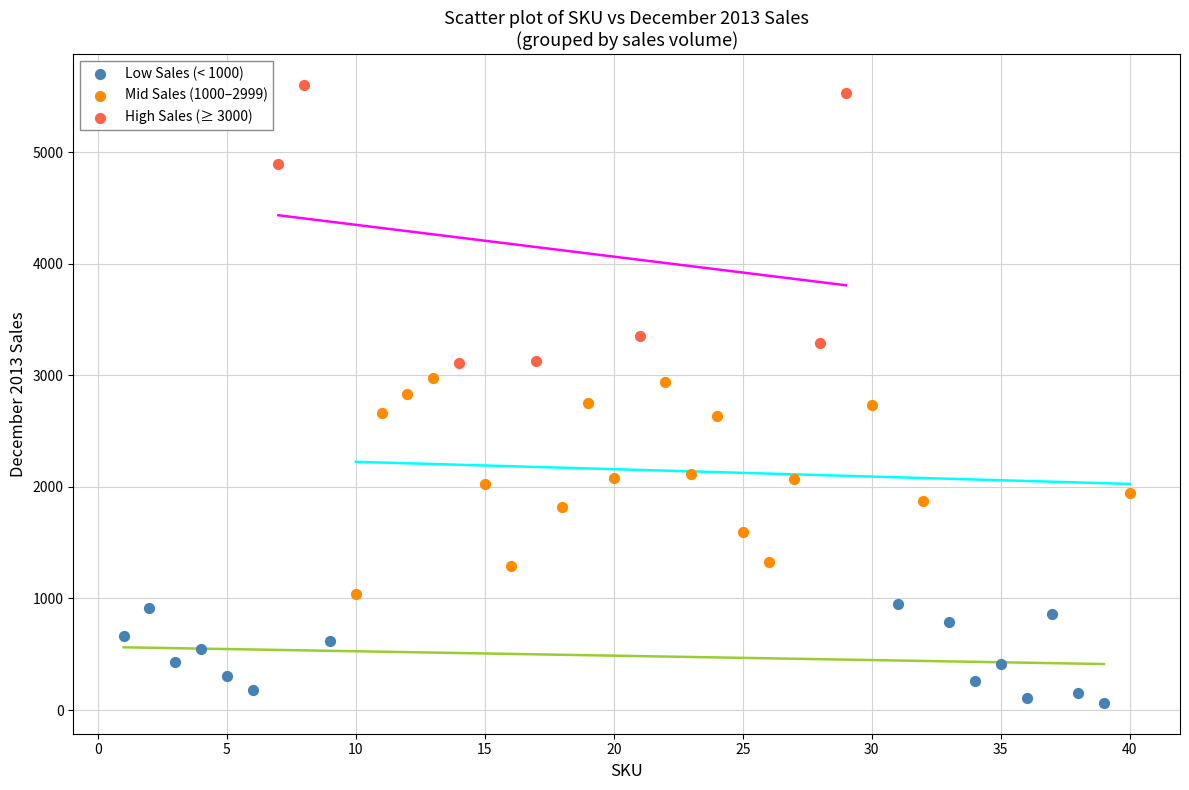

Which series reaches the maximum Y coordinate?

High Sales (≥ 3000)